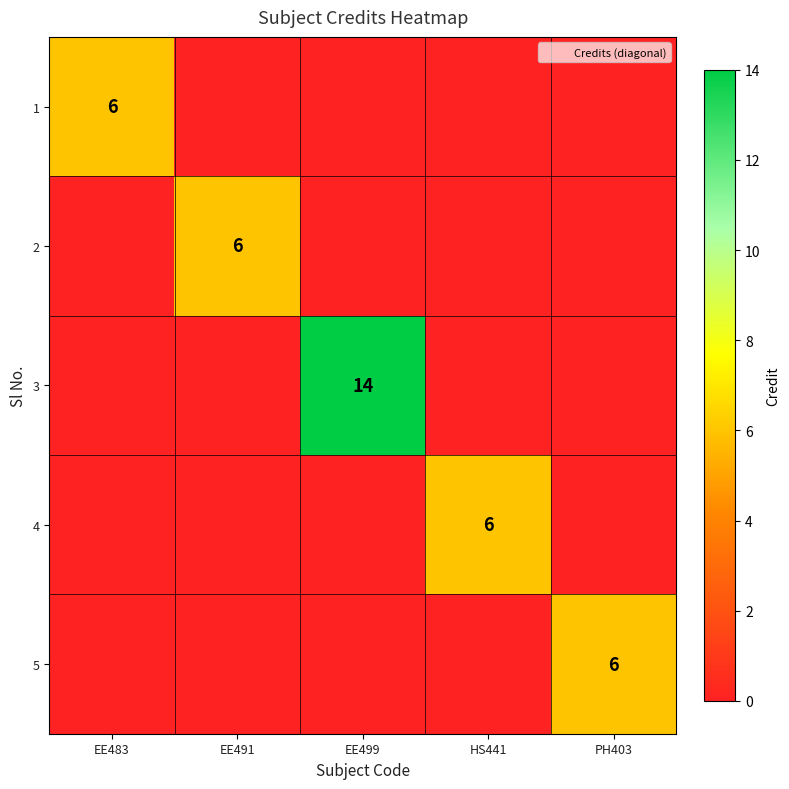

Count the number of categories in the chart.

5